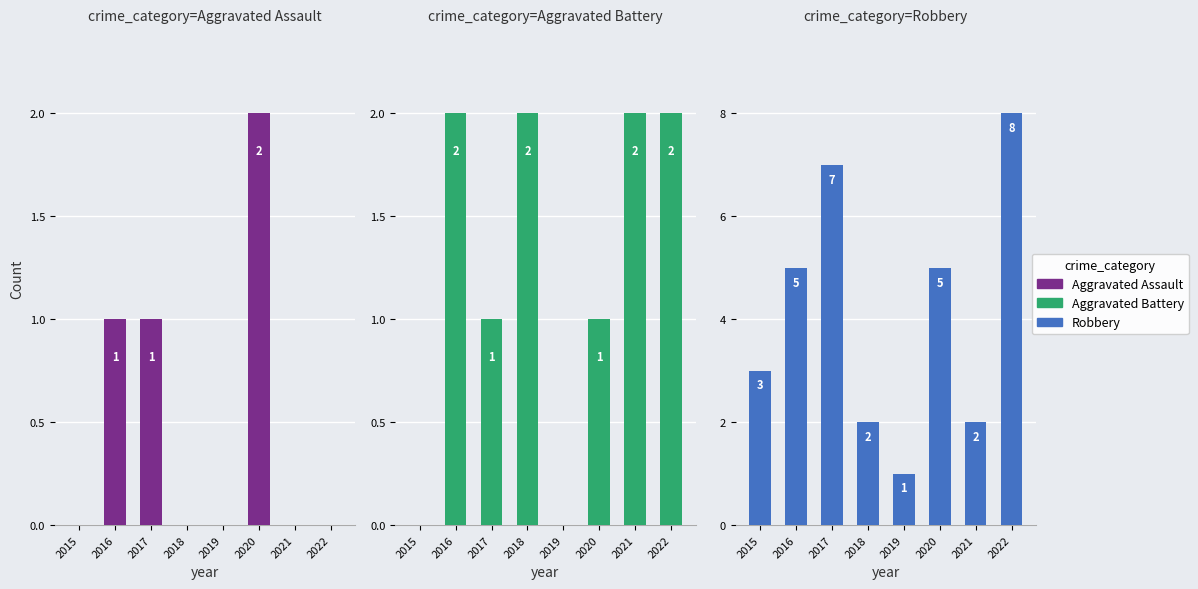

Is the value of Aggravated Battery at 2018 greater than the value of Aggravated Assault at 2022?

Yes